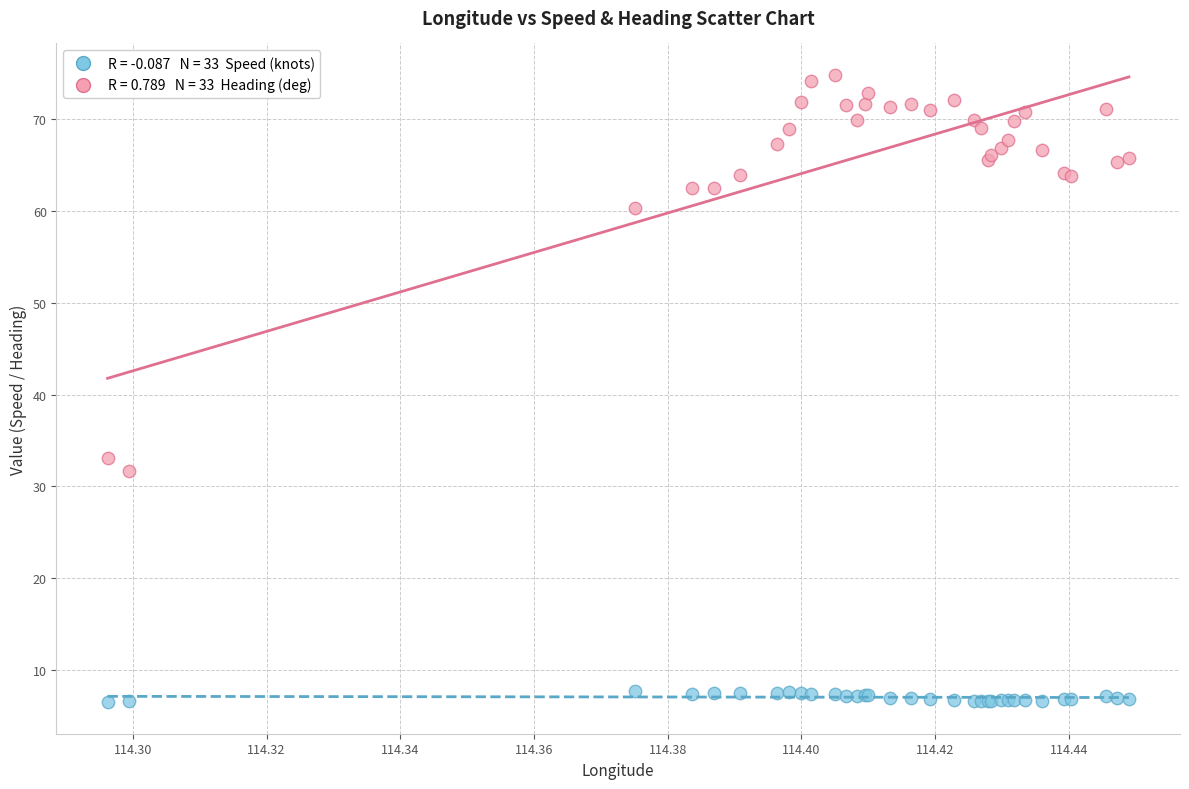

Across all series, what Y value is closest to 40?

33.1